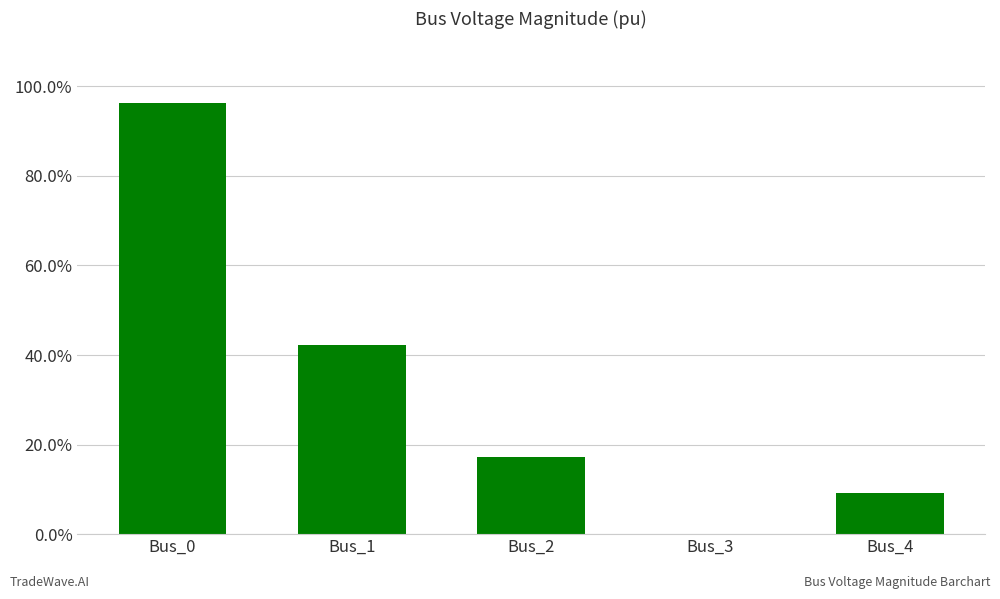

How many data points does each series have?

5